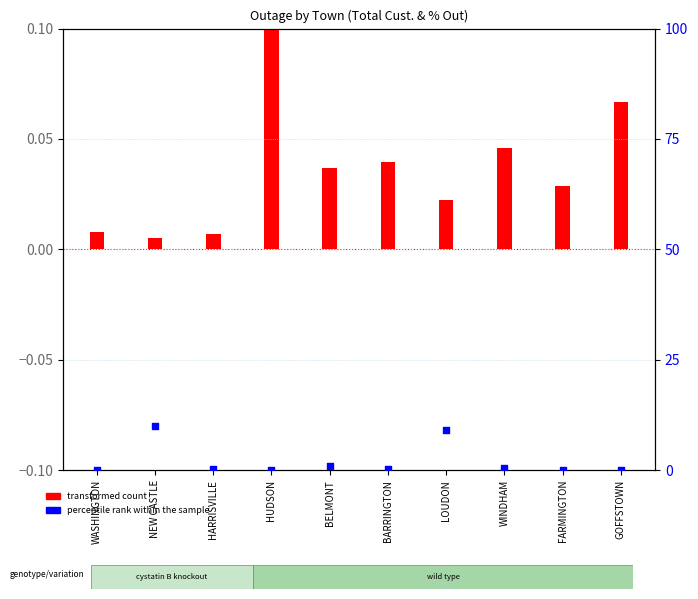

What are all the series names shown in the legend?

transformed count, percentile rank within the sample